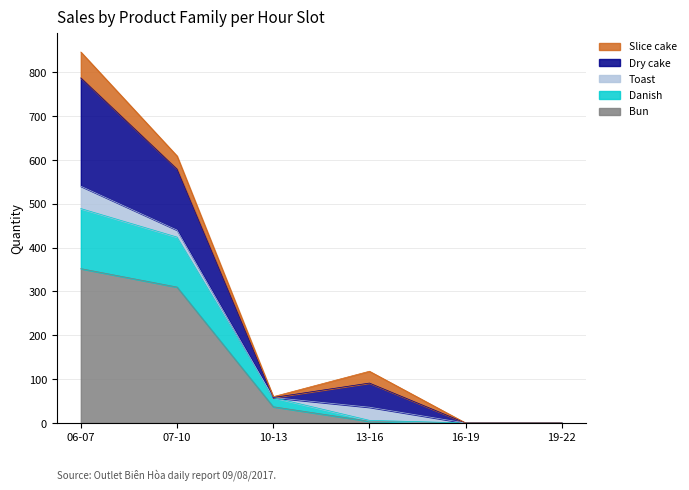

The value of Bun at 10-13 is 37. True or false?

True